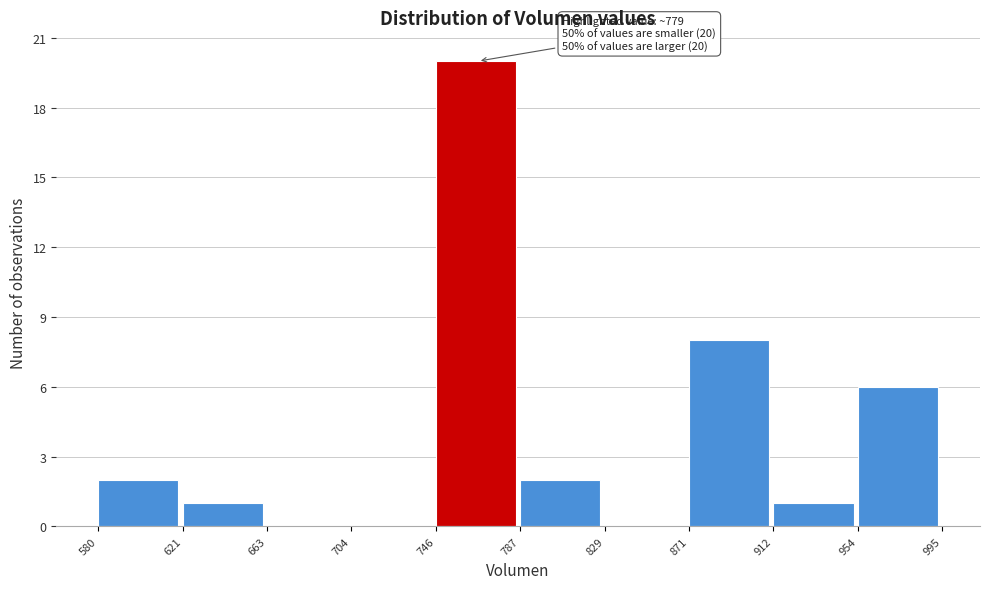

Which range on the x-axis has the tallest bar?

746 to 787